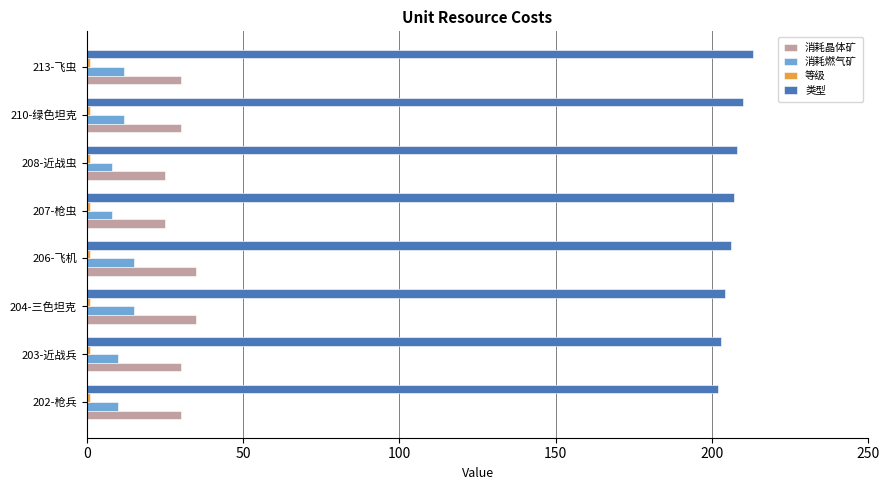

What is the sum of all 类型 values?

1653